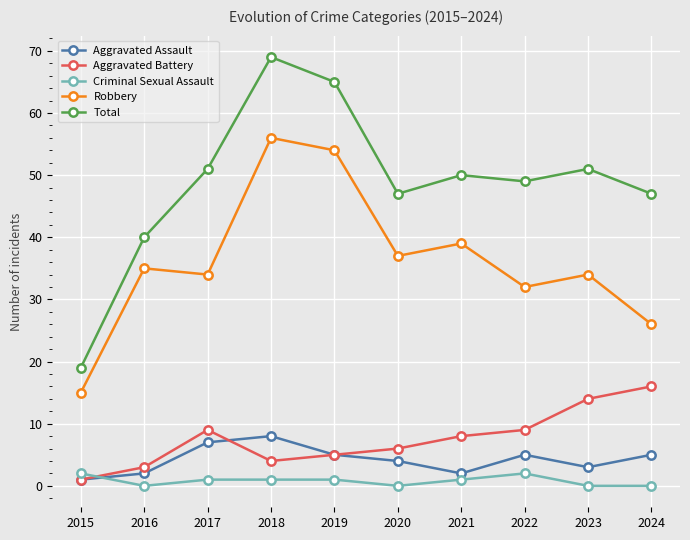

At which category does the chart reach its peak across all series?

2018